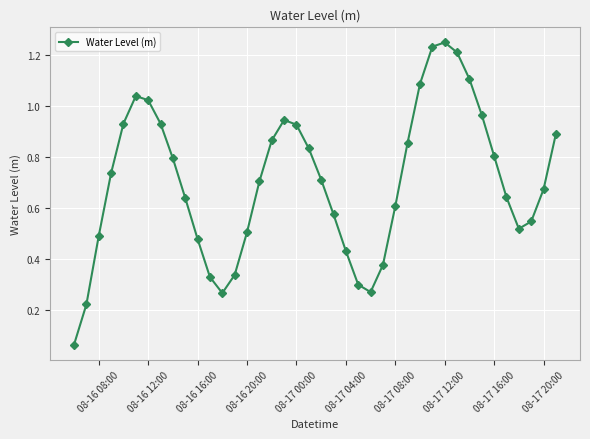

What is the sum of all values?

28.1